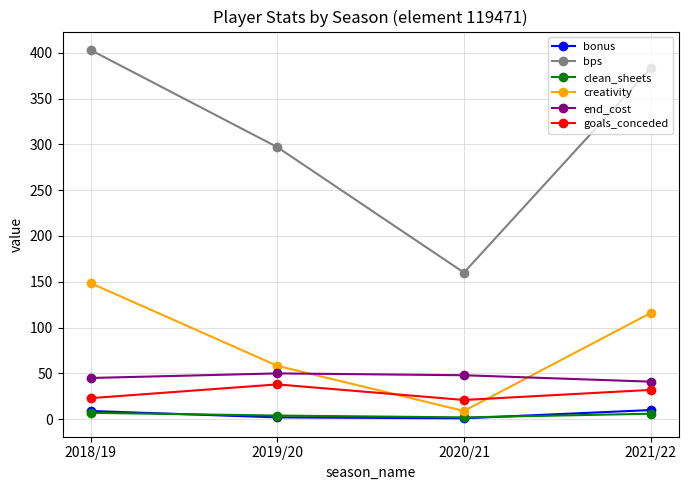

What is the approximate value of creativity at 2019/20?

58.3